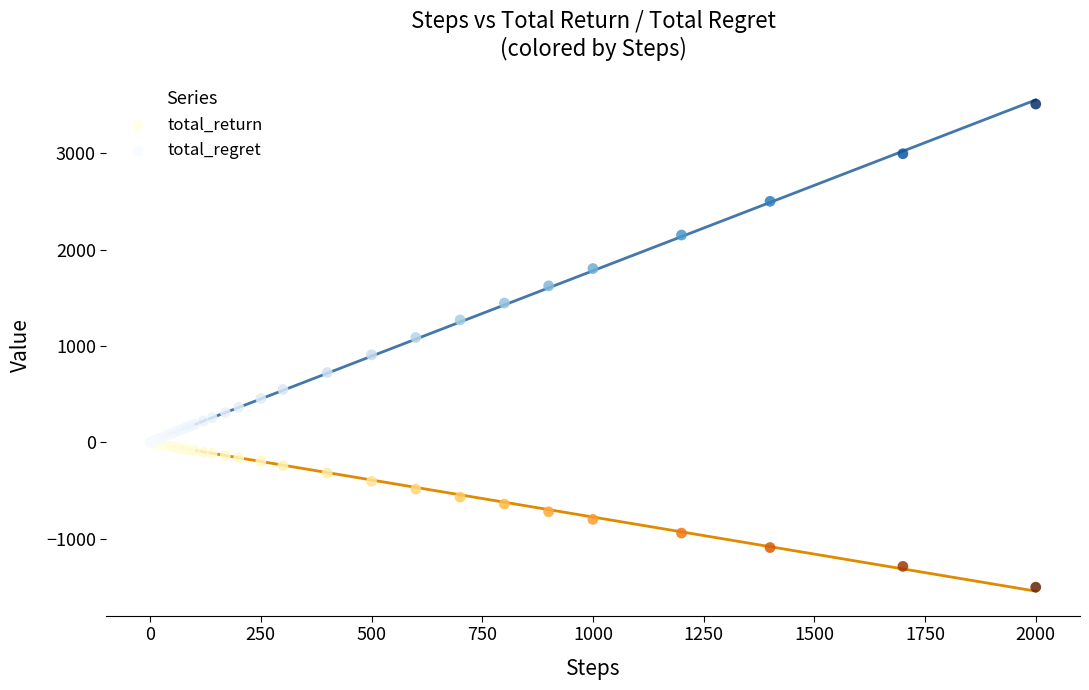

Which series reaches the minimum Y coordinate?

total_return